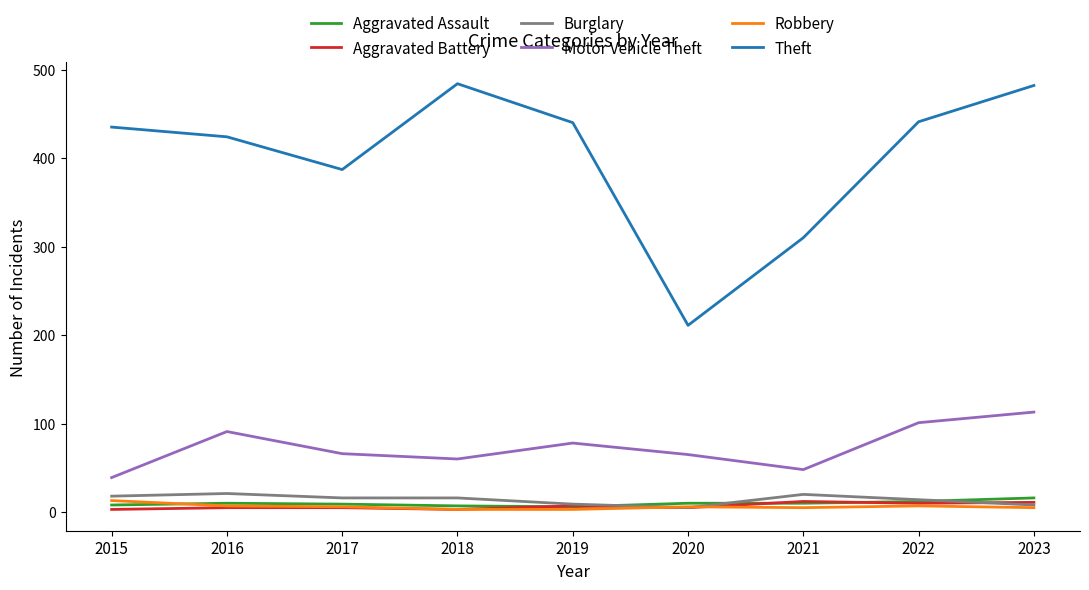

Which series has the largest total across all categories?

Theft